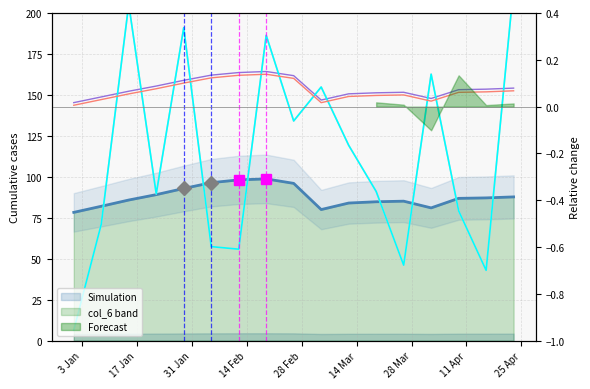

True or false: col_7 and Simulation (col_6) cross at least once.

False